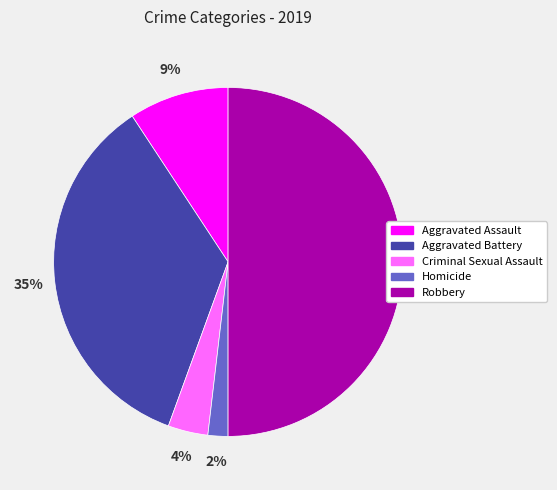

To the nearest percent, what portion does Homicide represent?

2%